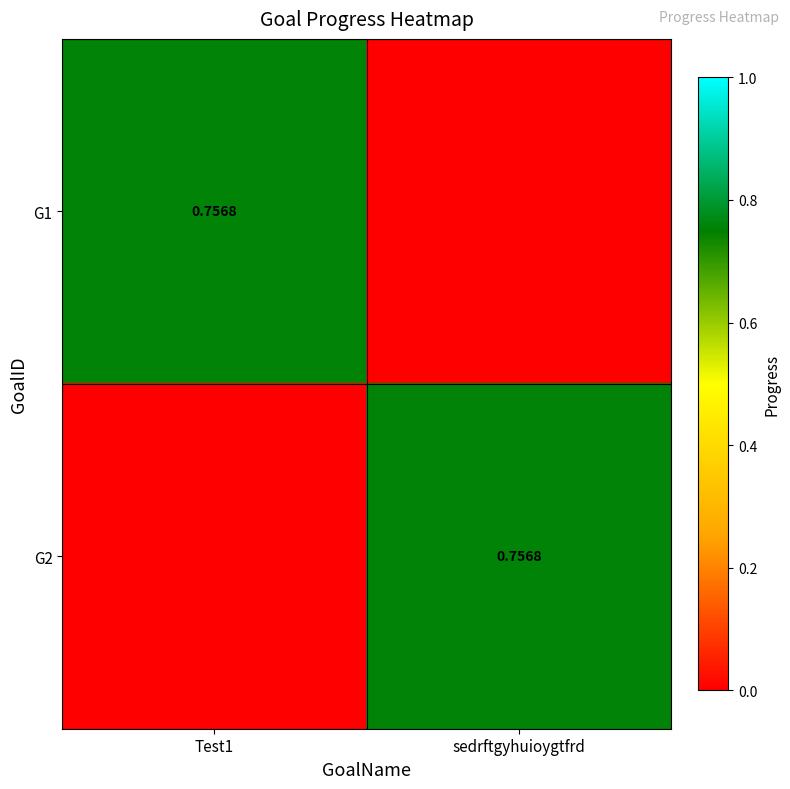

Rank the series by their maximum value, from highest to lowest.

G1, G2